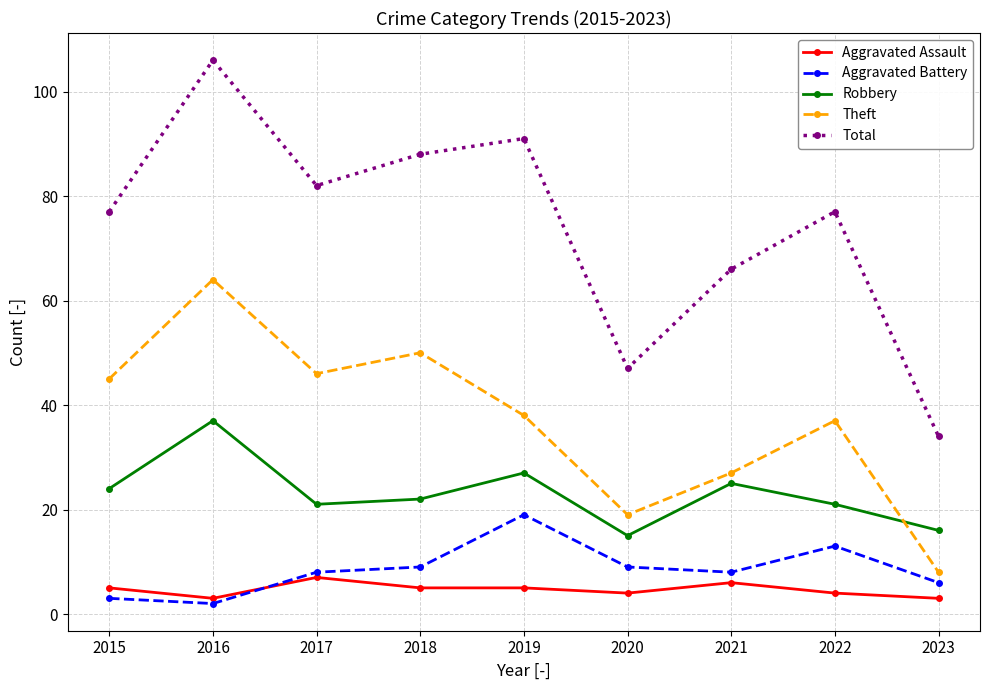

What value does the Aggravated Assault series have at 2017?

7